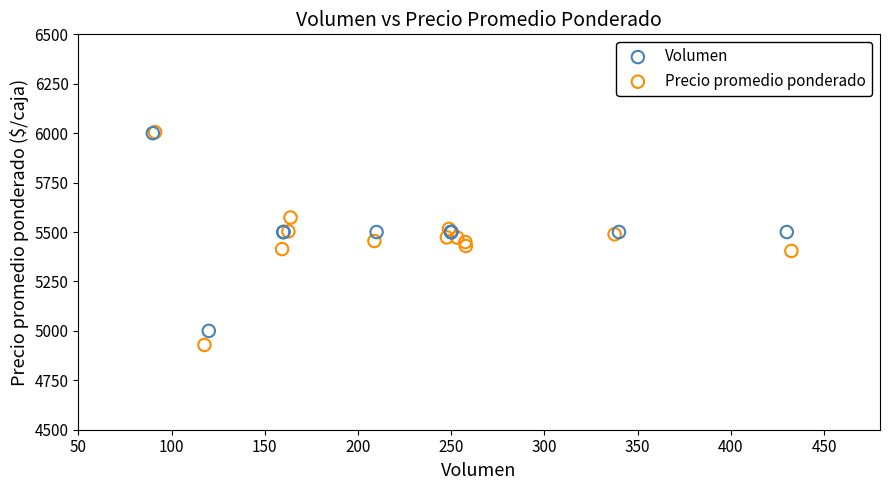

Which series has the largest Y range (max minus min)?

Precio promedio ponderado